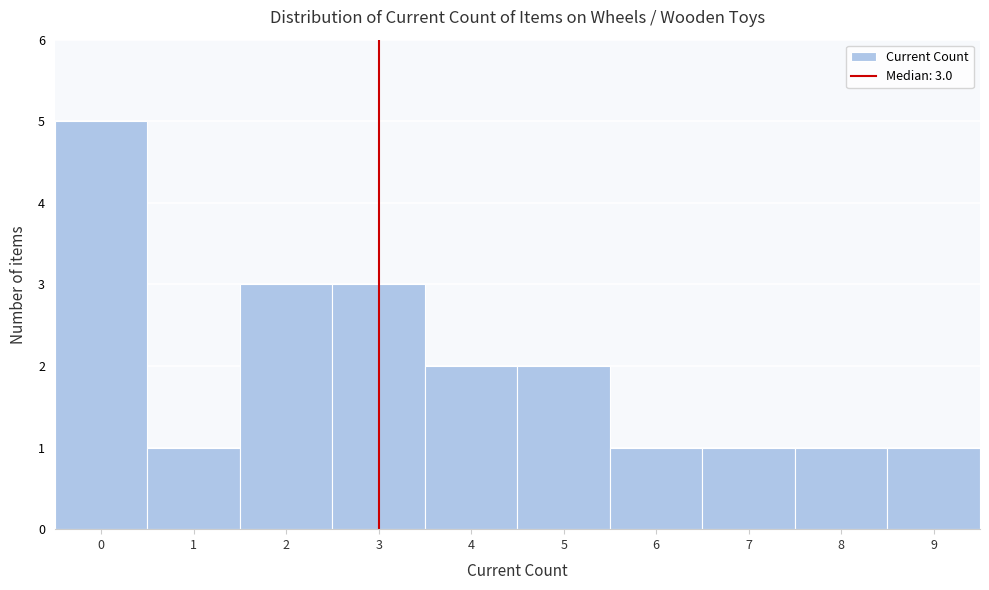

Over which range of the x-axis is the bar tallest?

-0.5 to 0.5